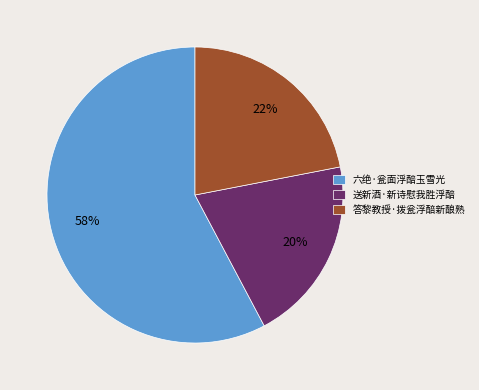

Is the sum of 送新酒·新诗慰我胜浮醅 and 答黎教授·拨瓮浮醅新酿熟 greater than half?

No